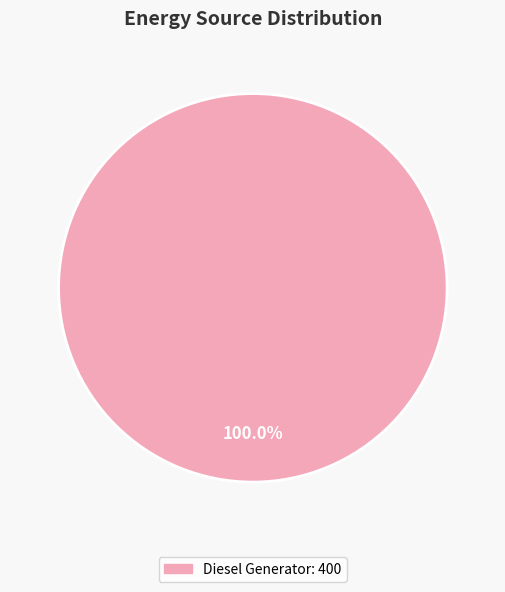

Does any single category account for the majority?

Yes